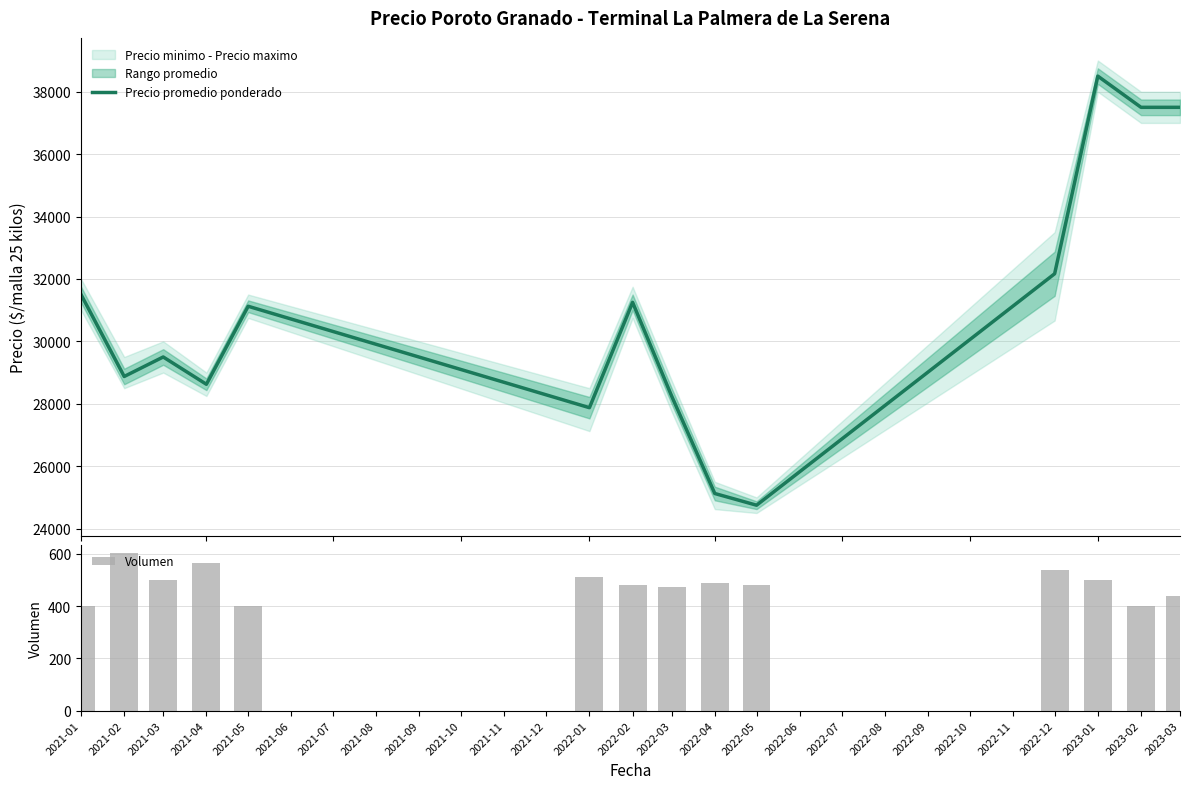

What is the minimum value for Precio promedio ponderado?

24750